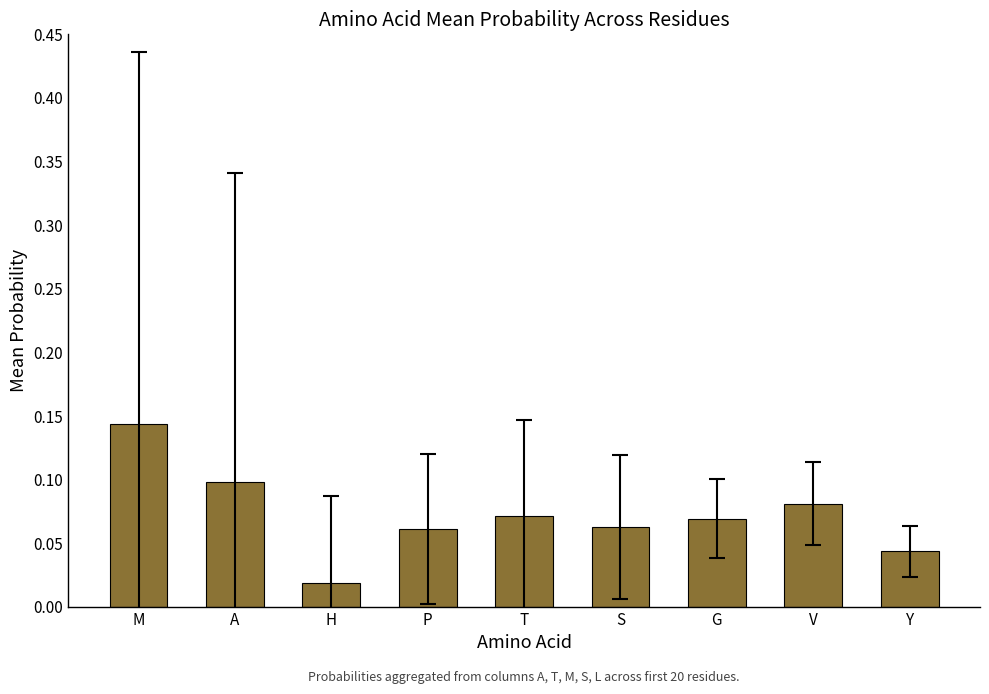

Between G and H, which is larger?

G